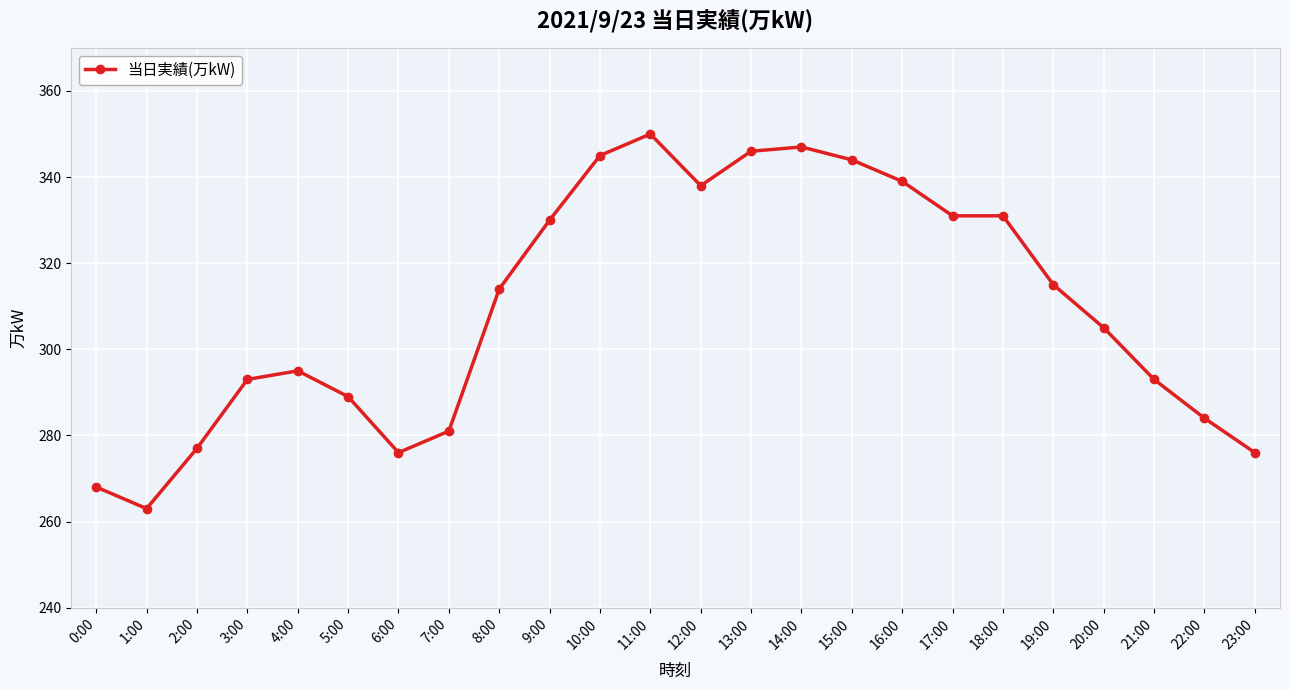

What is the label of the 11th point from the right?

13:00